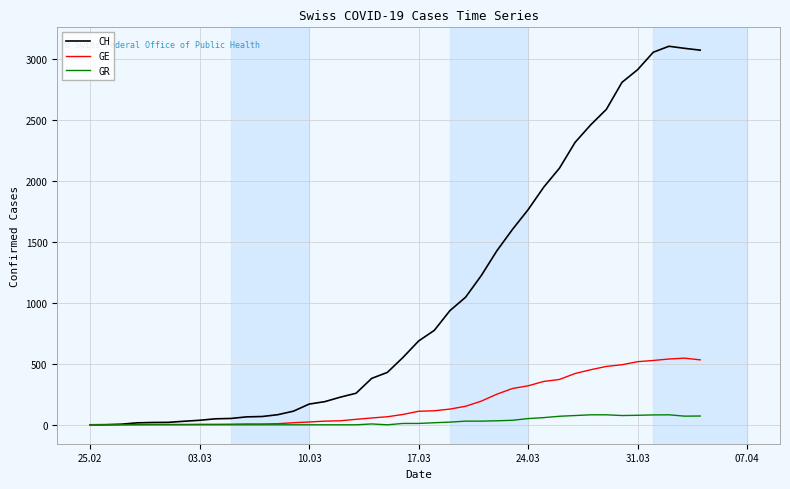

List the series in order of their peak value, highest first.

CH, GE, GR